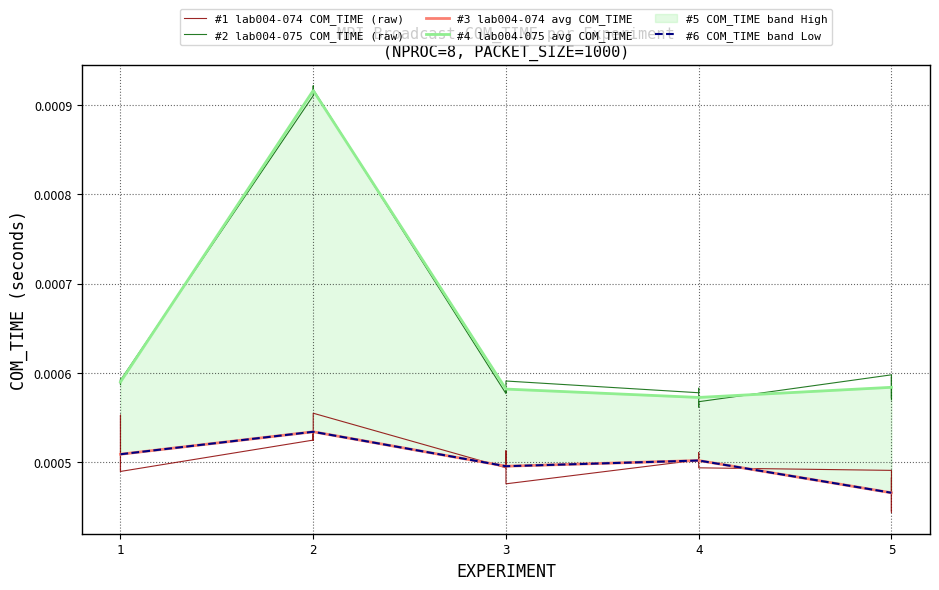

At 4, list the series in order from smallest to largest.

lab004-074 COM_TIME, lab004-075 COM_TIME